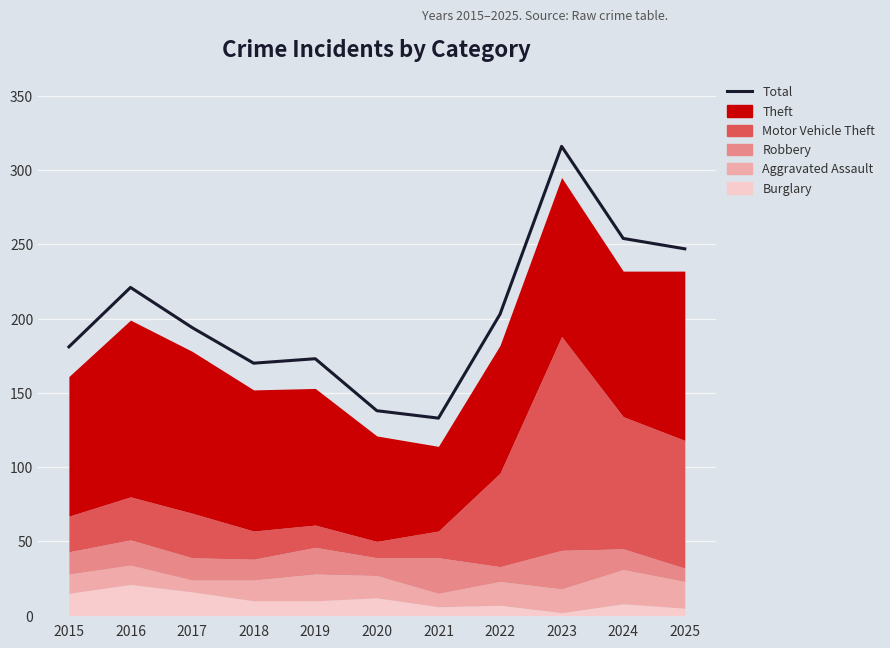

What is the value of the 8th point from the left?

203